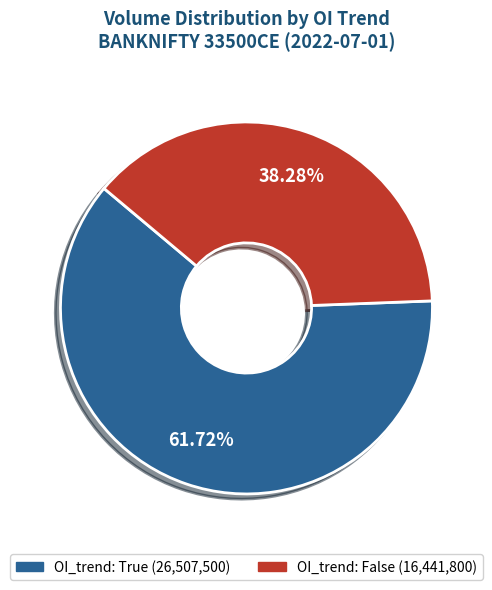

Does any single category account for the majority?

Yes